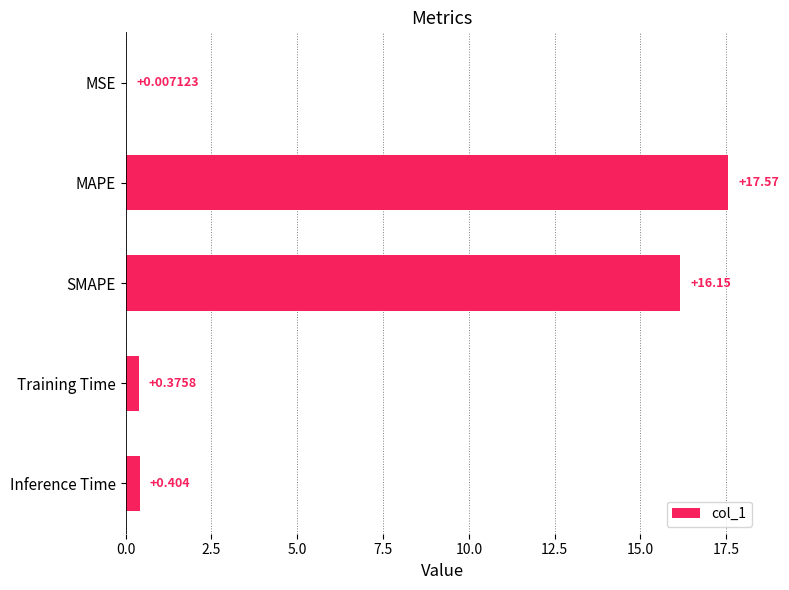

Which has a higher value, SMAPE or MAPE?

MAPE